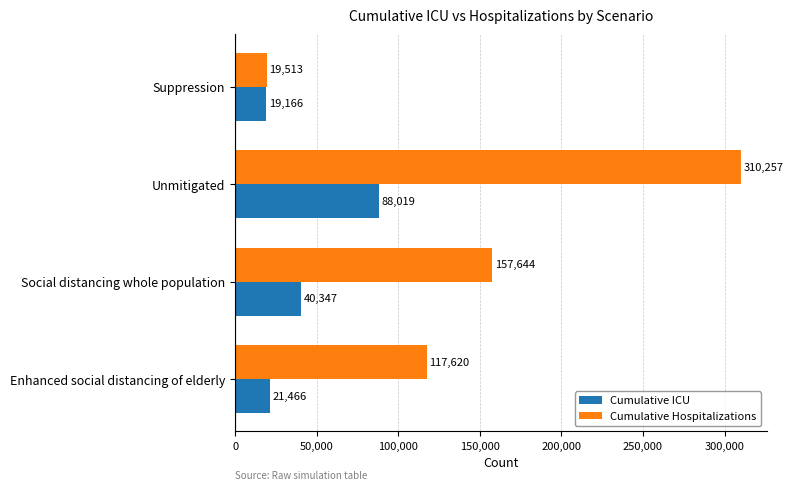

What is the average value of the Cumulative ICU series?

42250